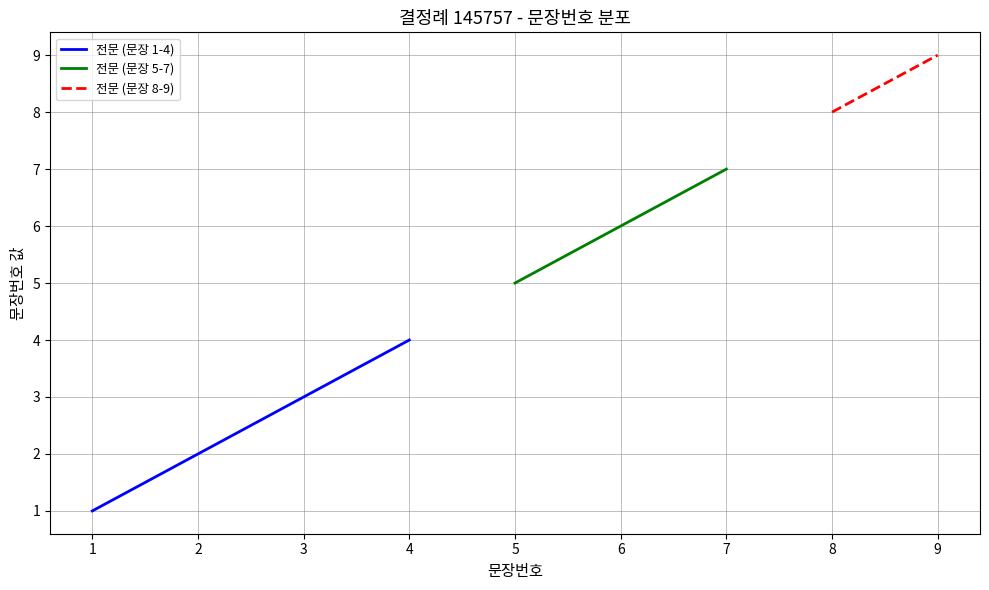

Which has a higher value, 4 or 2?

4